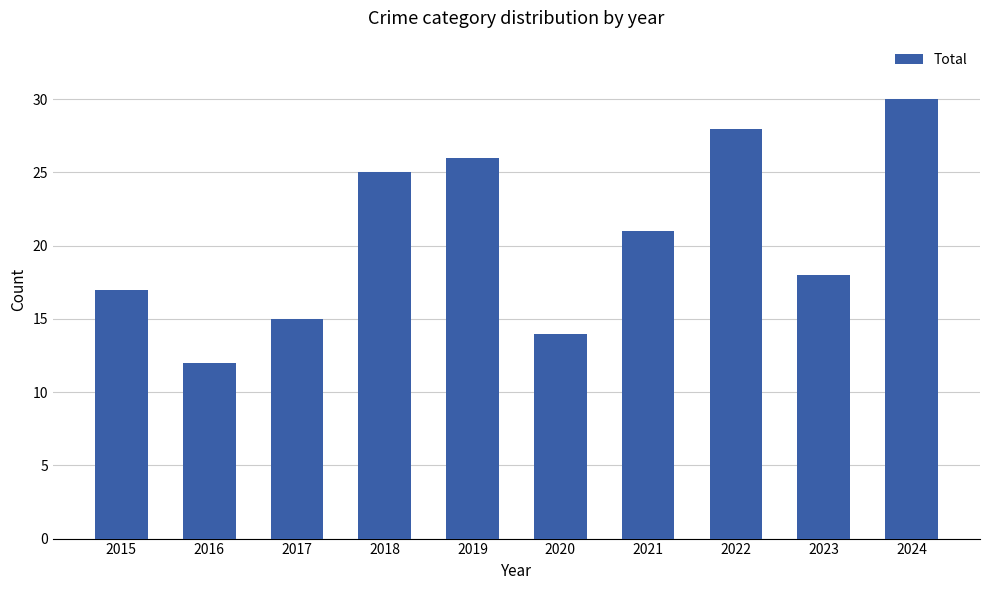

The value at 2024 is 40. True or false?

False